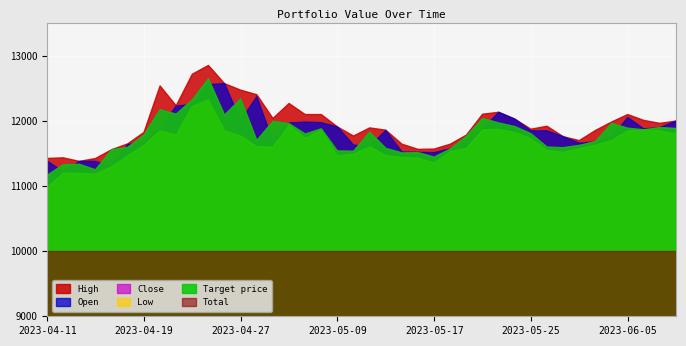

Between 2023-05-08 and 2023-05-22, which series saw the biggest shift?

Close